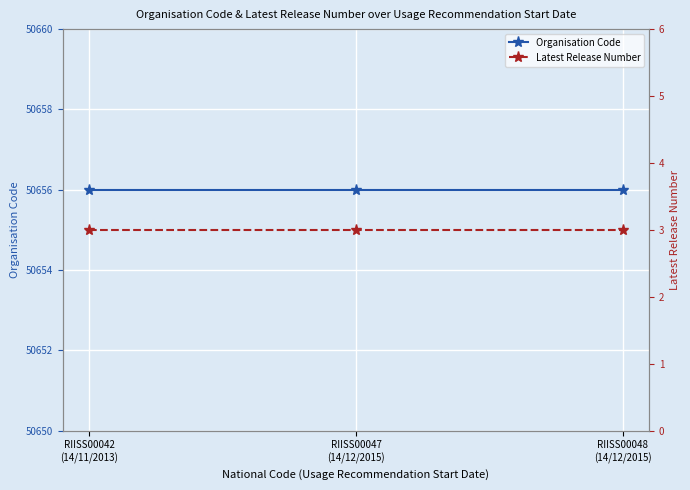

Which has a higher value, RIISS00048
(14/12/2015) or RIISS00042
(14/11/2013)?

RIISS00048
(14/12/2015)